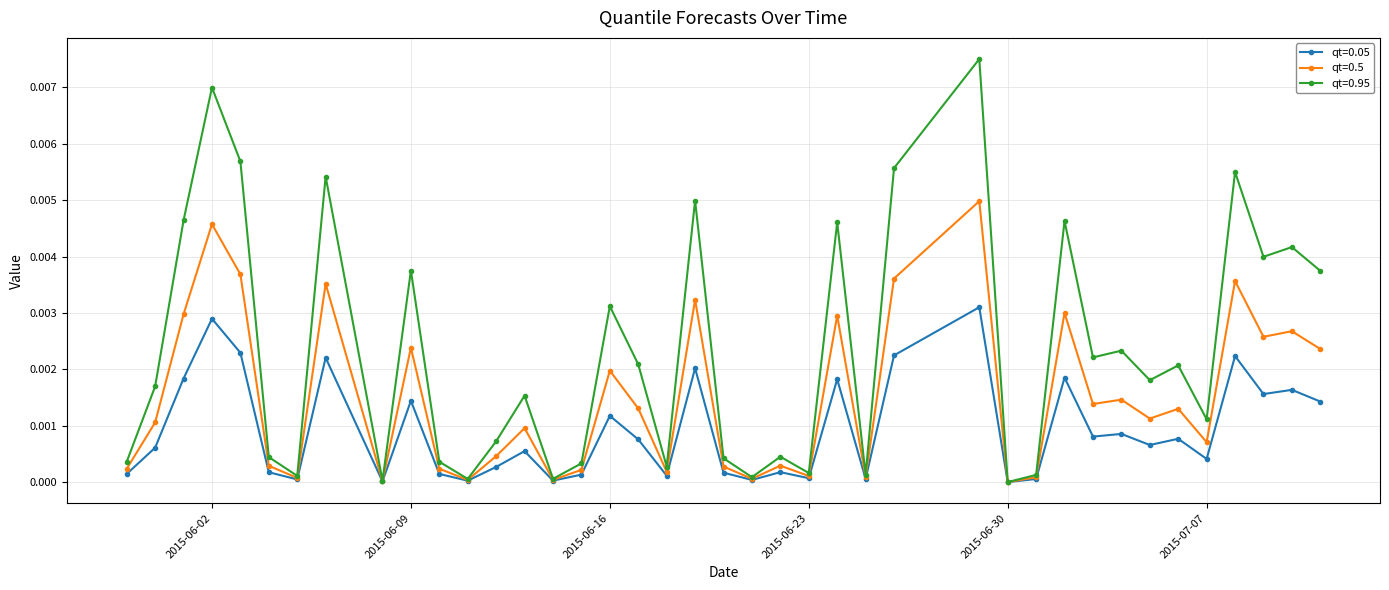

Rank the series by their average value, from highest to lowest.

qt=0.95, qt=0.5, qt=0.05